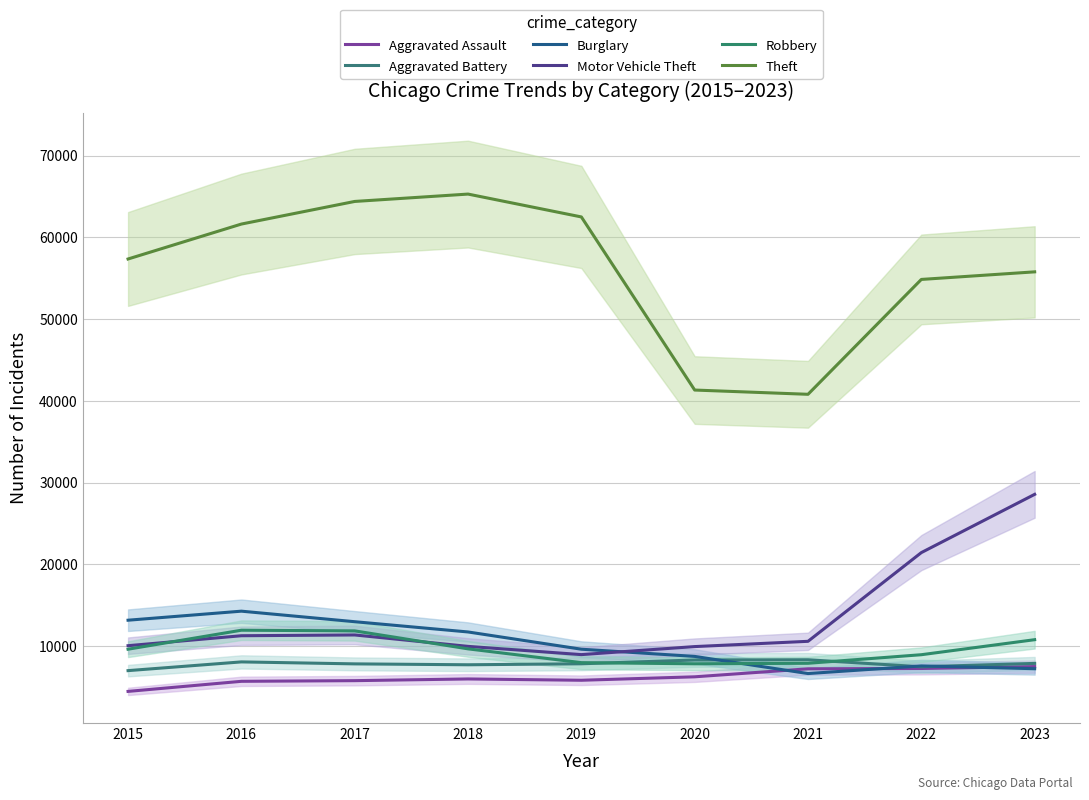

True or false: Robbery has a value of 5009 at 2016.

False